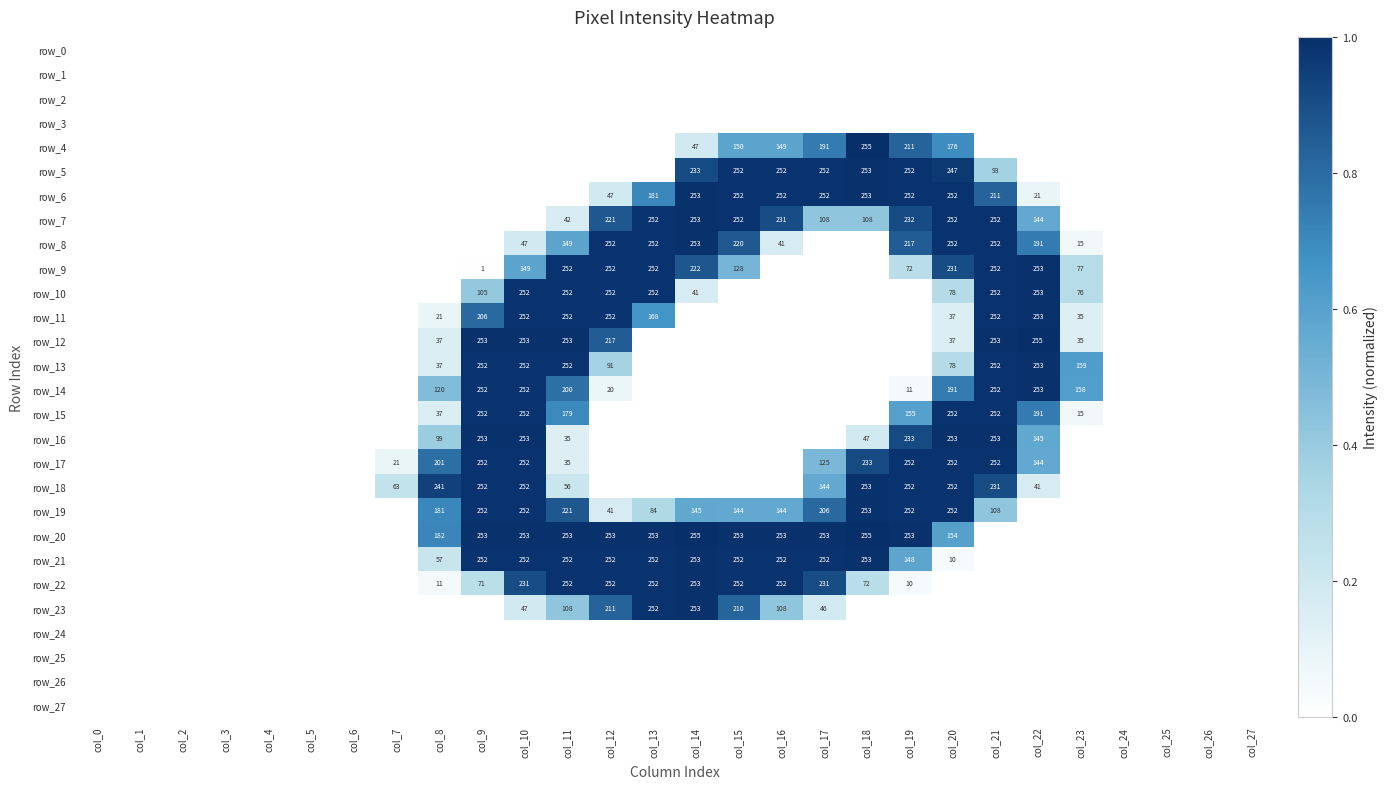

True or false: row_5 has a value of 0.0 at col_22.

True